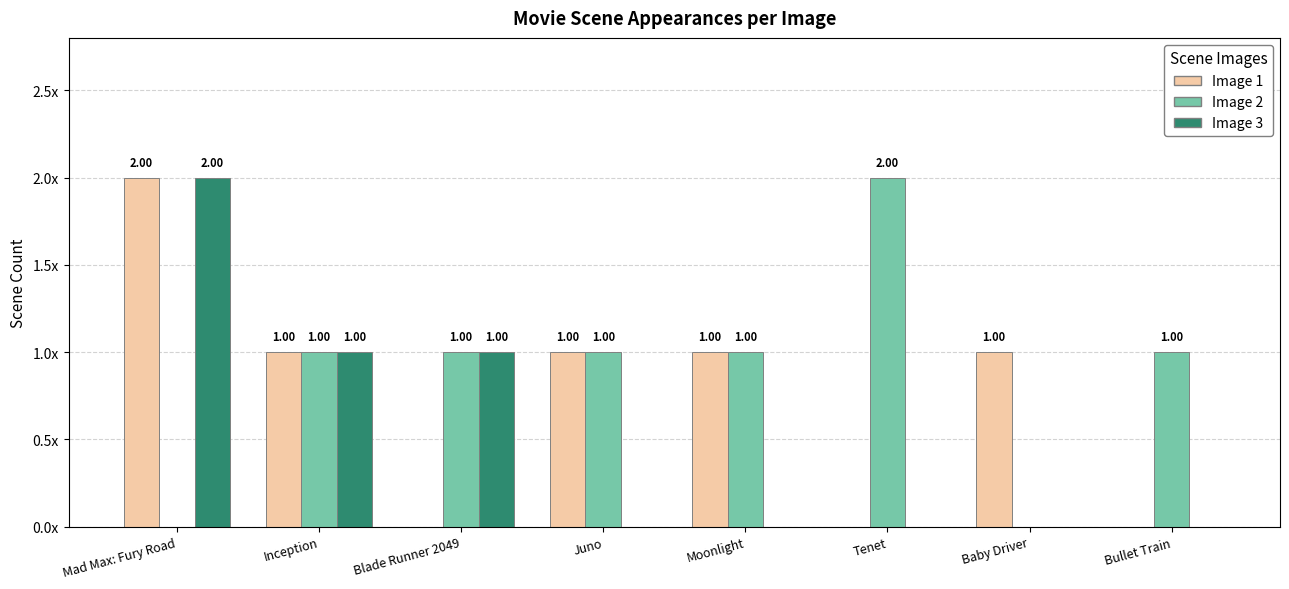

Does the chart contain stacked bars?

No